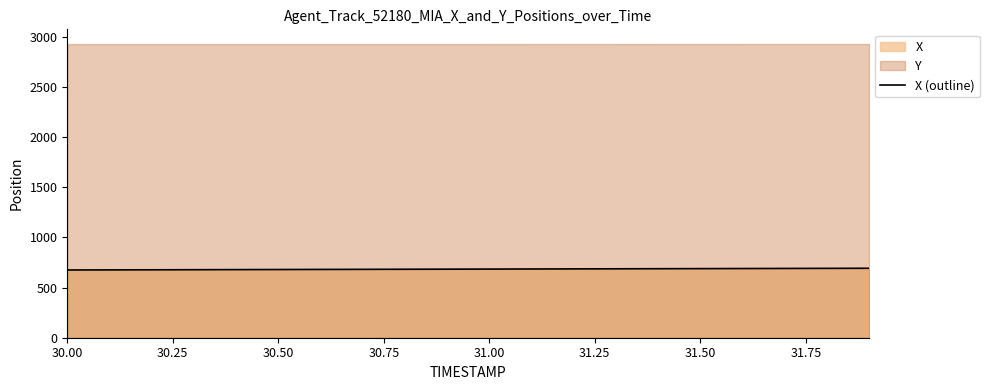

Does the chart display data point markers on the line(s)?

No